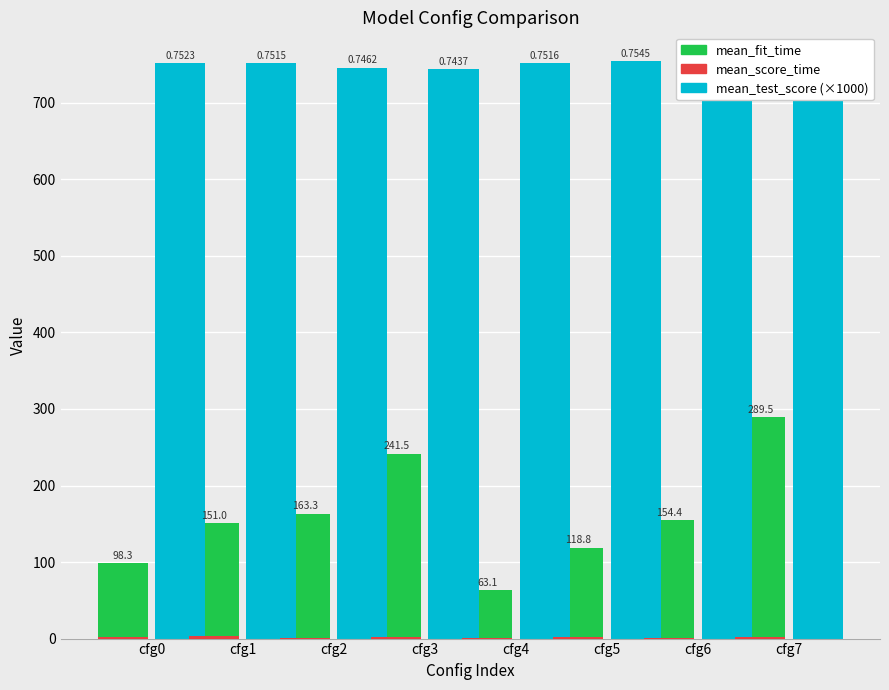

Which series has the largest total across all categories?

mean_test_score (×1000)